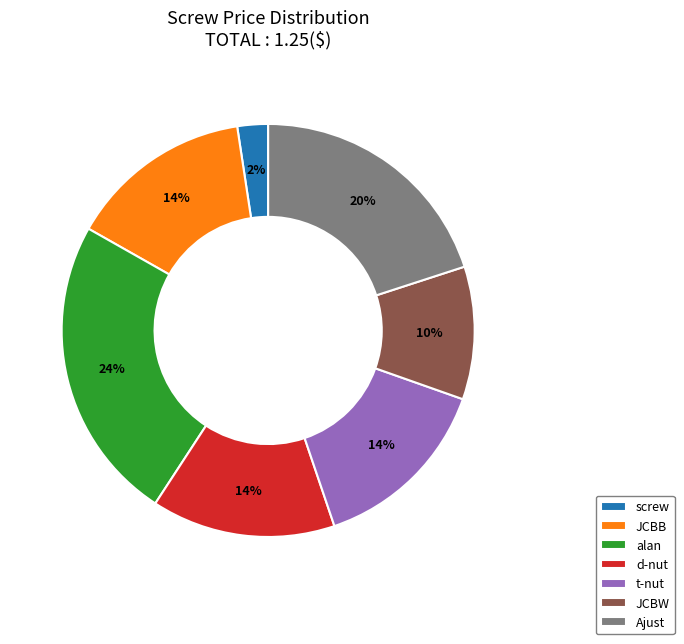

To the nearest percent, what portion does JCBW represent?

10%